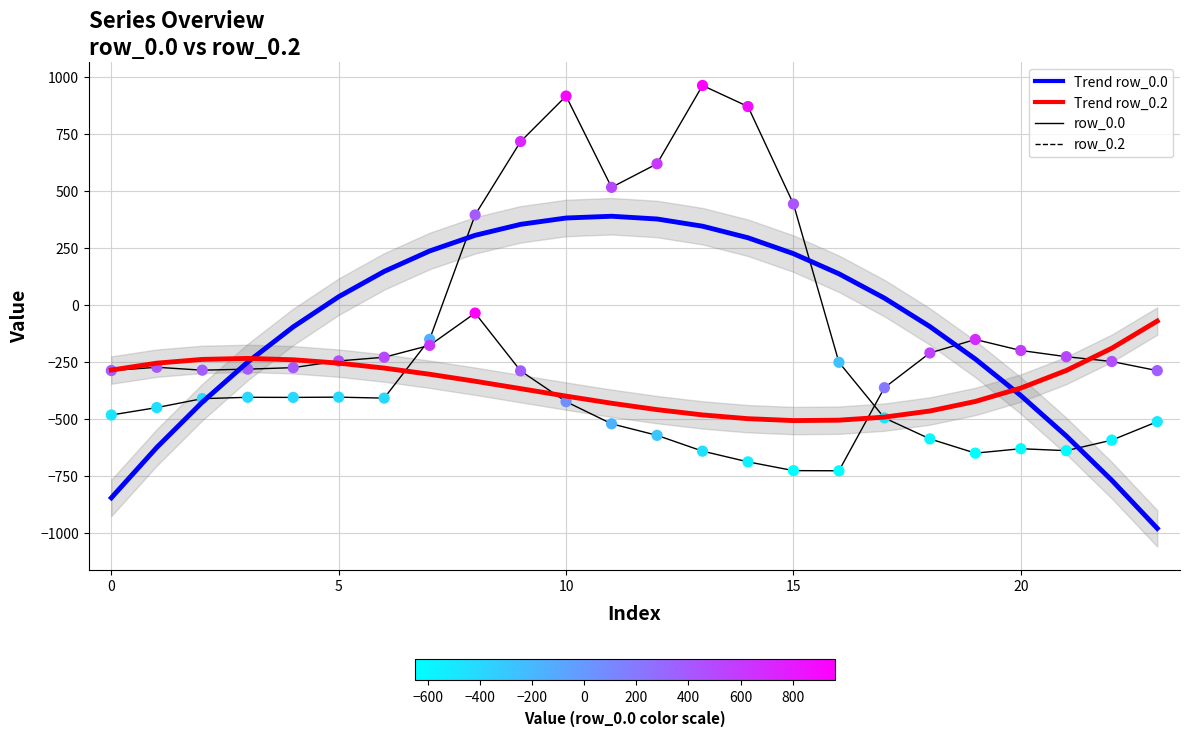

Which series has the largest total across all categories?

row_0.0